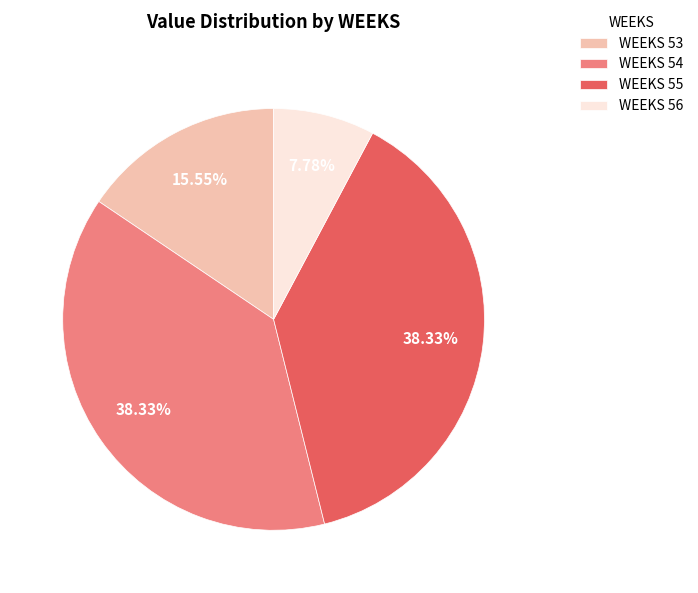

Count the number of slices in the pie.

4